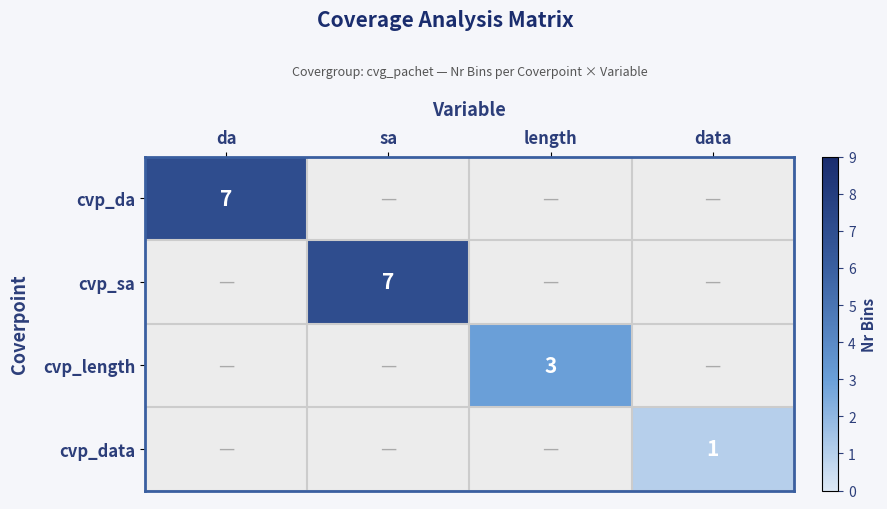

True or false: cvp_da has a value of 7 at da.

True